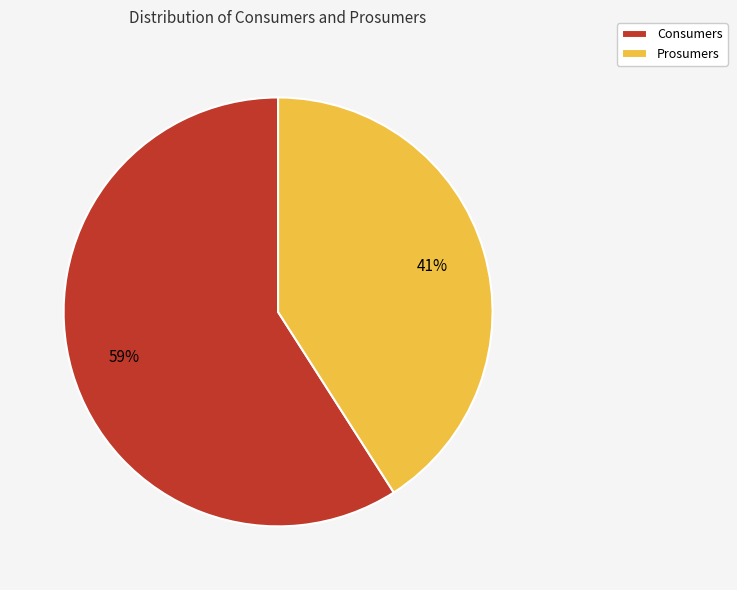

Do Prosumers and Consumers together represent more than half of the pie?

Yes